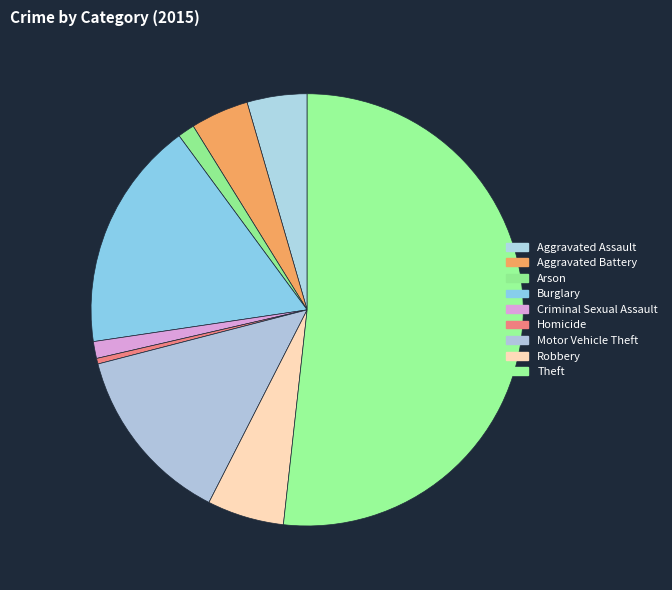

Which category has the biggest portion of the pie?

Theft